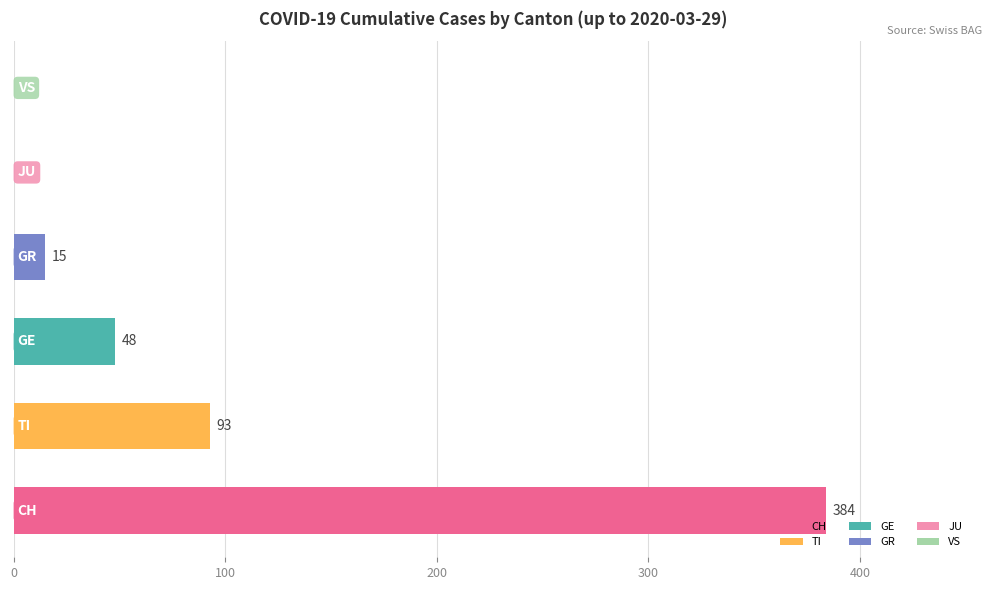

What is the greatest value displayed?

384